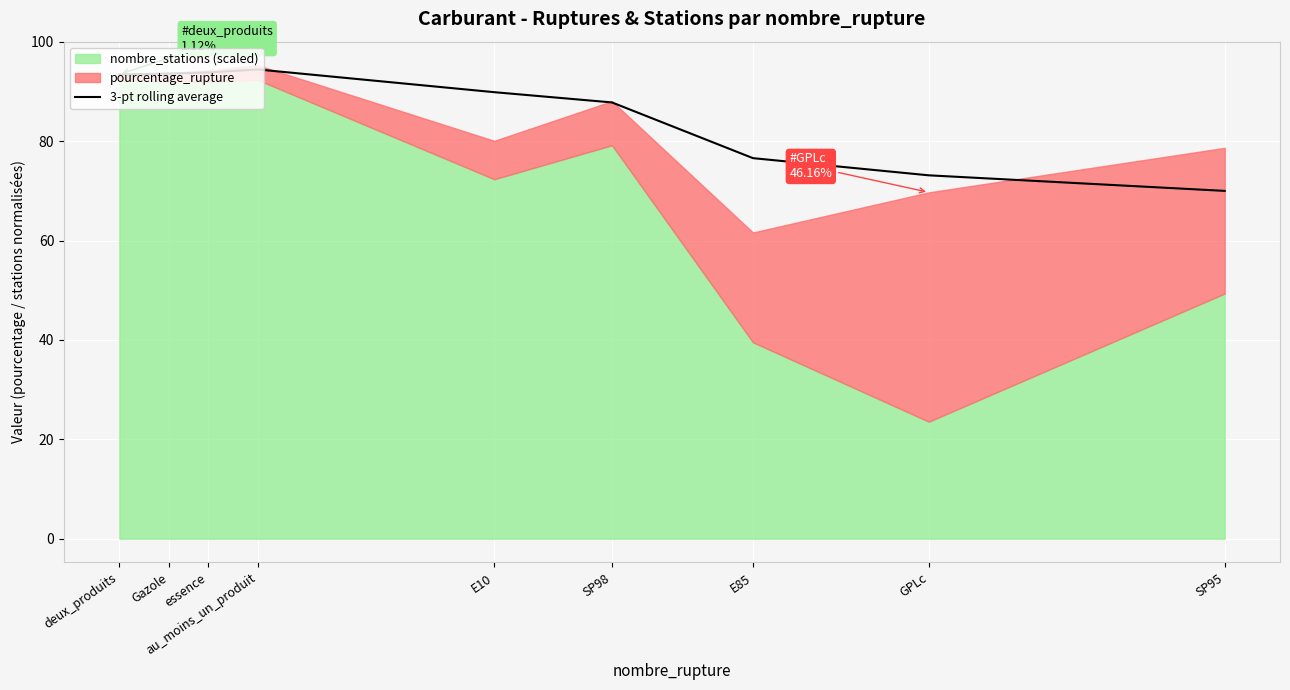

True or false: the data shows 107.8 at E85.

False